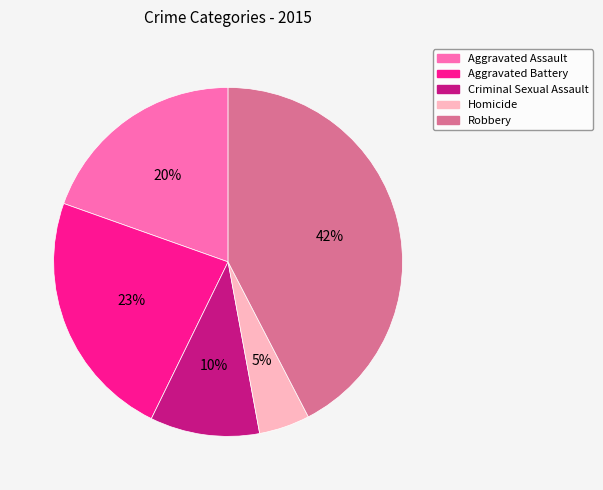

Is it true that Aggravated Assault is 33% of the pie?

False